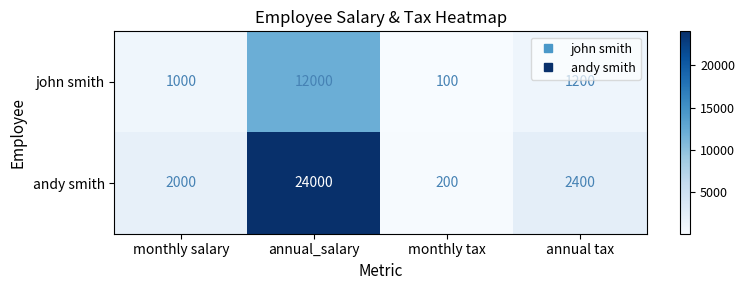

Count the number of categories in the chart.

4